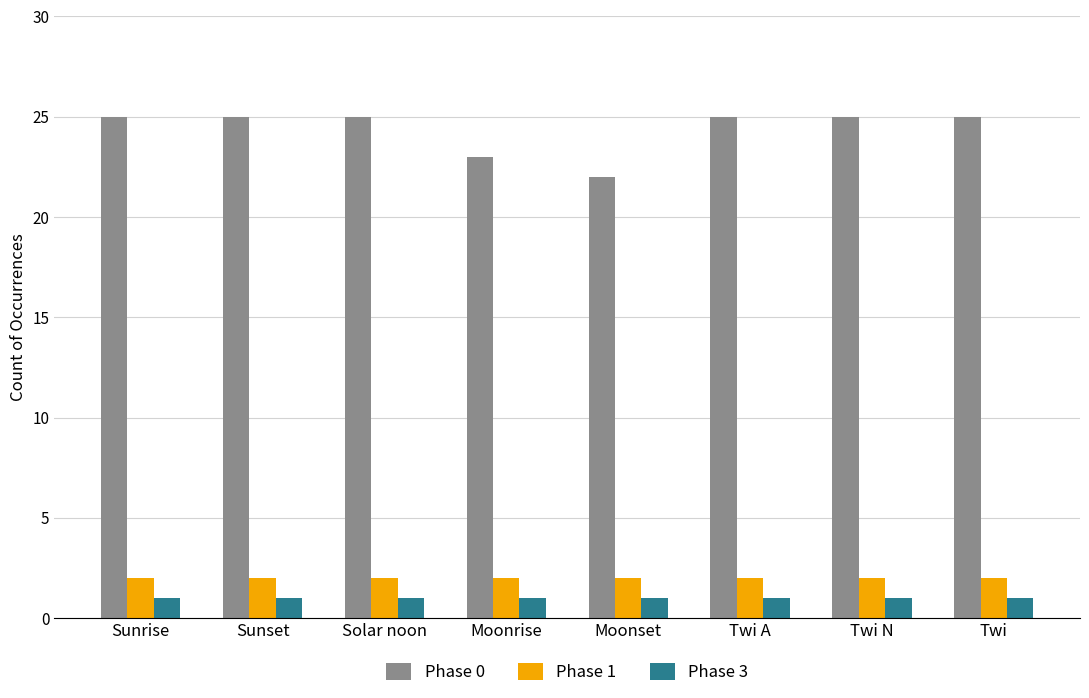

Reading left to right, transcribe all the data shown in this chart.

Phase 0: Sunrise=25	Sunset=25	Solar noon=25	Moonrise=23	Moonset=22	Twi A=25	Twi N=25	Twi=25
Phase 1: Sunrise=2	Sunset=2	Solar noon=2	Moonrise=2	Moonset=2	Twi A=2	Twi N=2	Twi=2
Phase 3: Sunrise=1	Sunset=1	Solar noon=1	Moonrise=1	Moonset=1	Twi A=1	Twi N=1	Twi=1